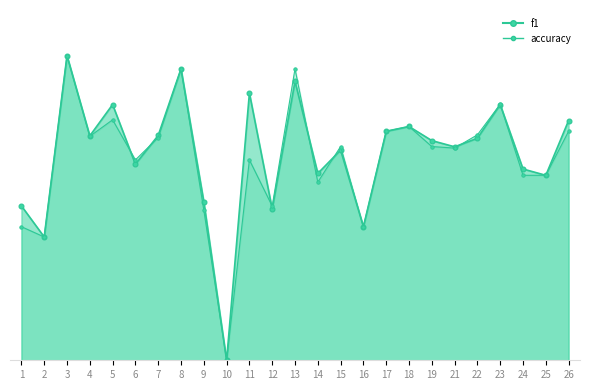

What is the sum of all accuracy values?

12.6